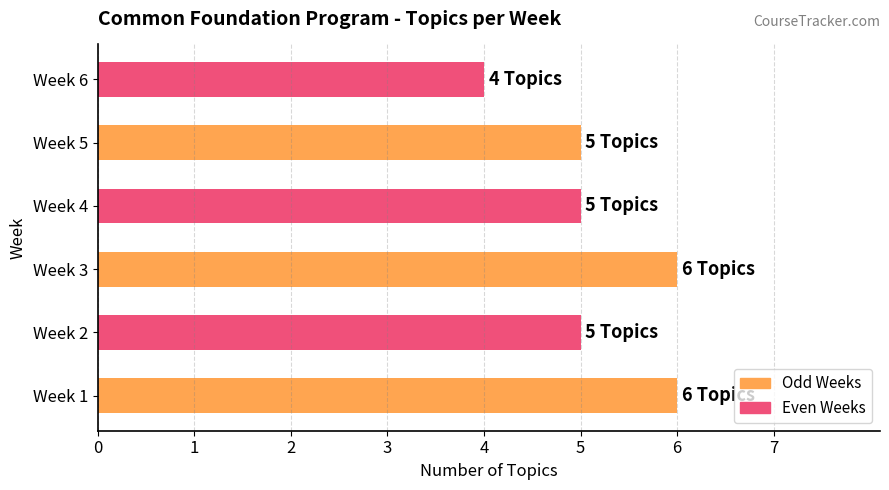

Count the number of data series in this chart.

1